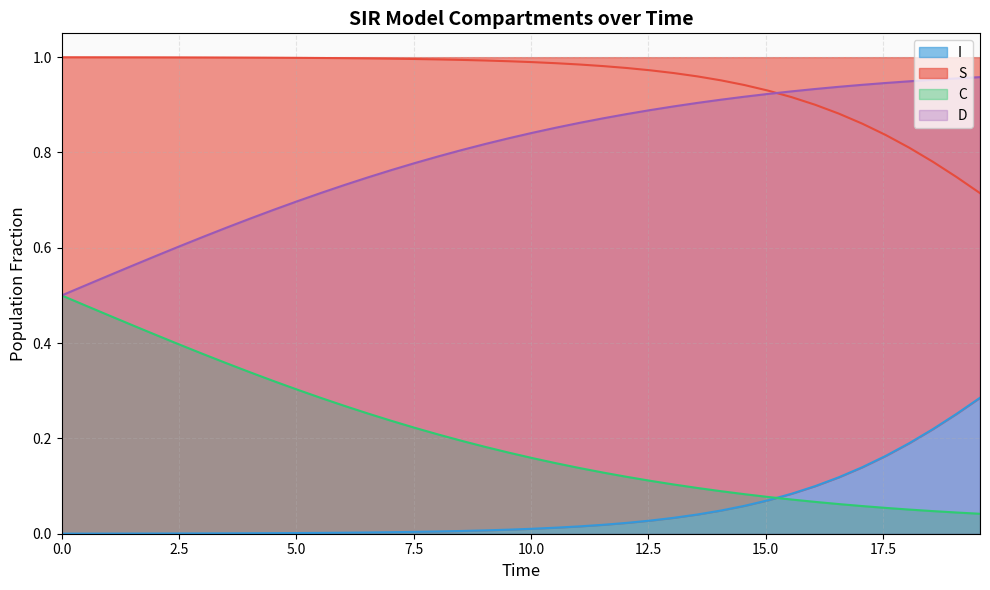

What is the sum of all S values?

2.0